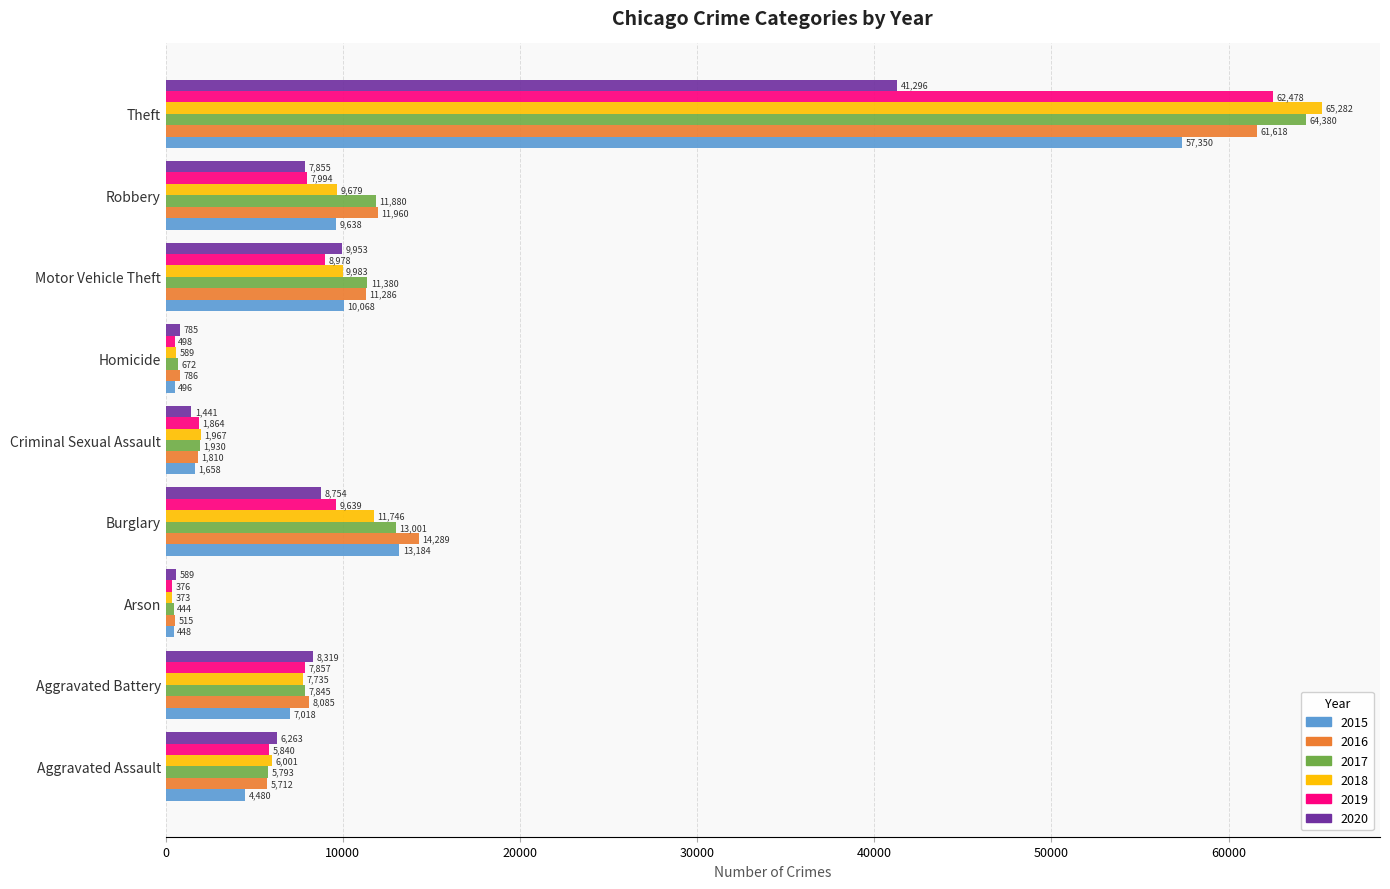

What is the sum of the 2020 values at Aggravated Battery and Homicide?

9104